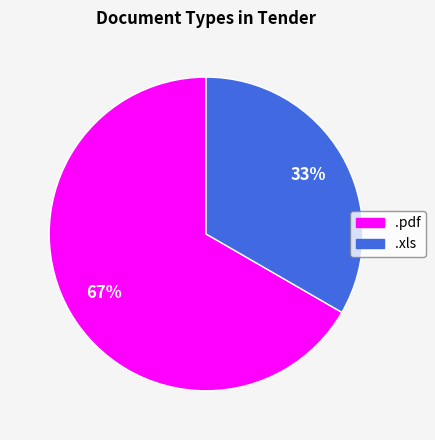

Is it true that .xls is 33% of the pie?

True